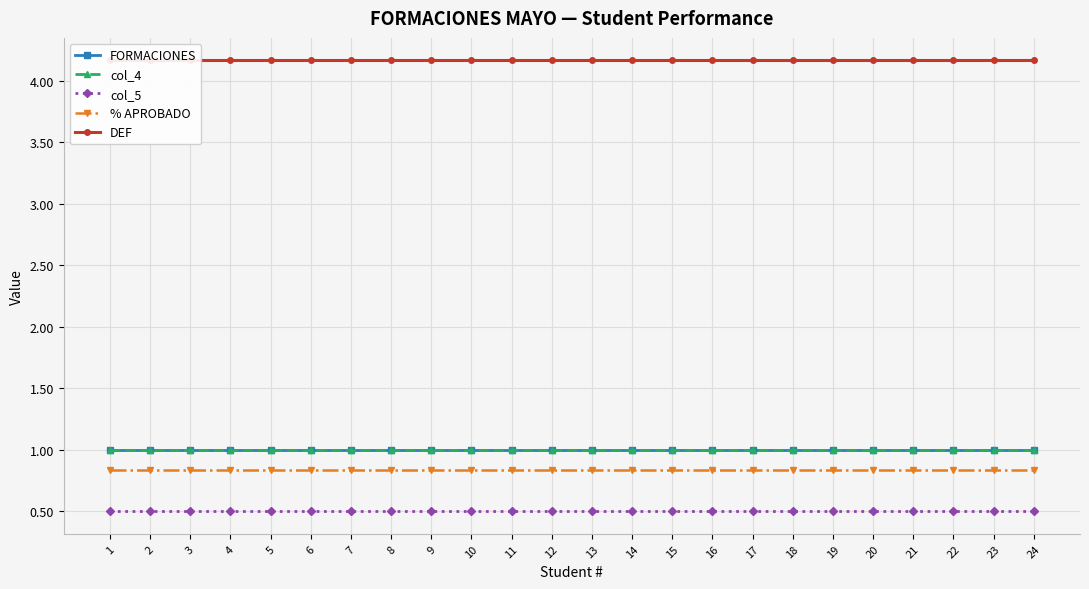

Where is DEF nearest to the value 4?

1